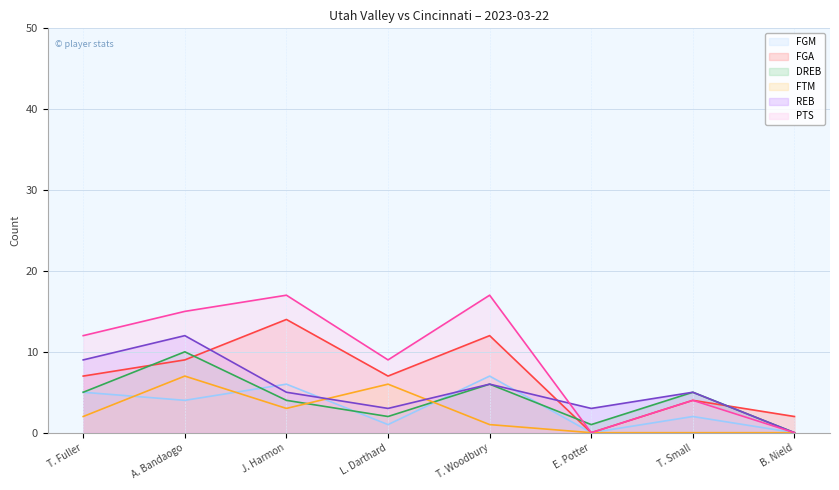

Rank the series by their maximum value, from highest to lowest.

PTS, FGA, REB, DREB, FGM, FTM